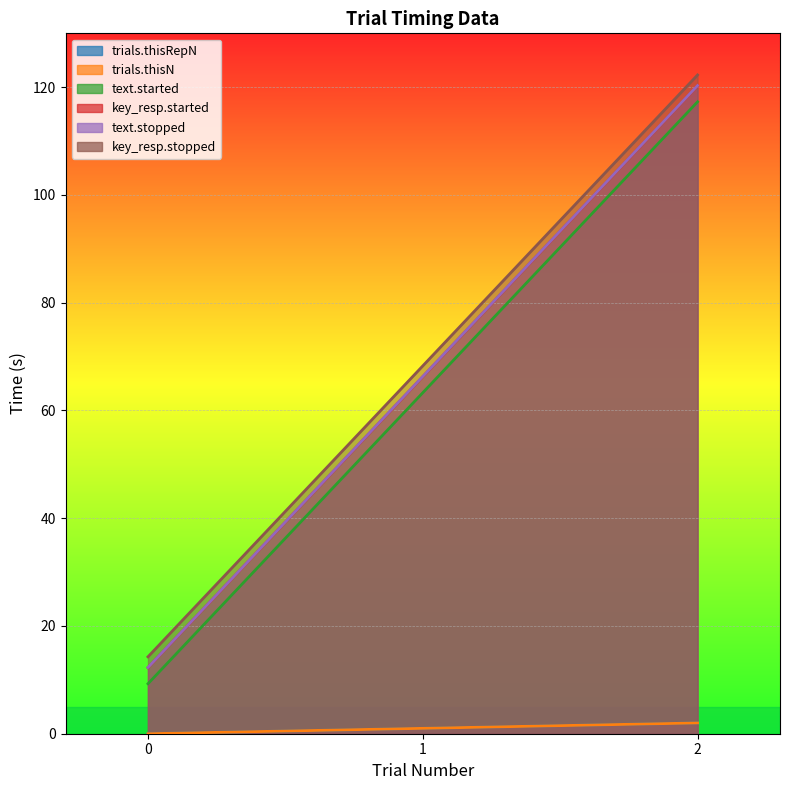

Reading left to right, transcribe all the data shown in this chart.

trials.thisRepN: 0.0	1.0	2.0
trials.thisN: 0.0	1.0	2.0
text.started: 9.3	63.3	117.3
key_resp.started: 12.3	66.3	120.3
text.stopped: 12.3	66.3	120.3
key_resp.stopped: 14.3	68.3	122.3